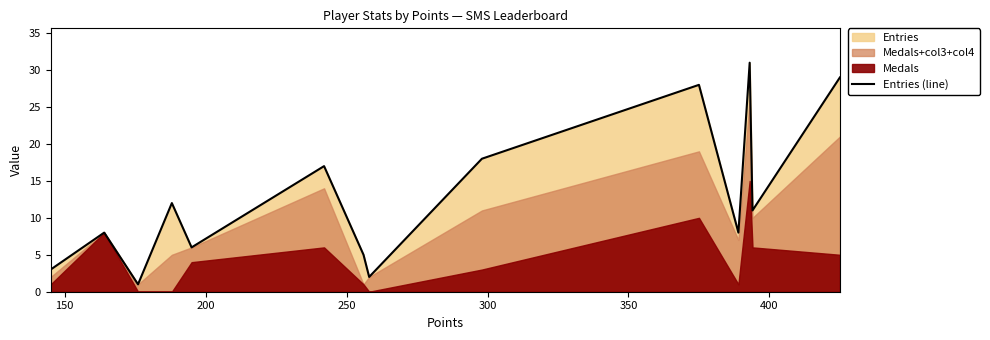

What is the maximum value for Entries (line)?

31